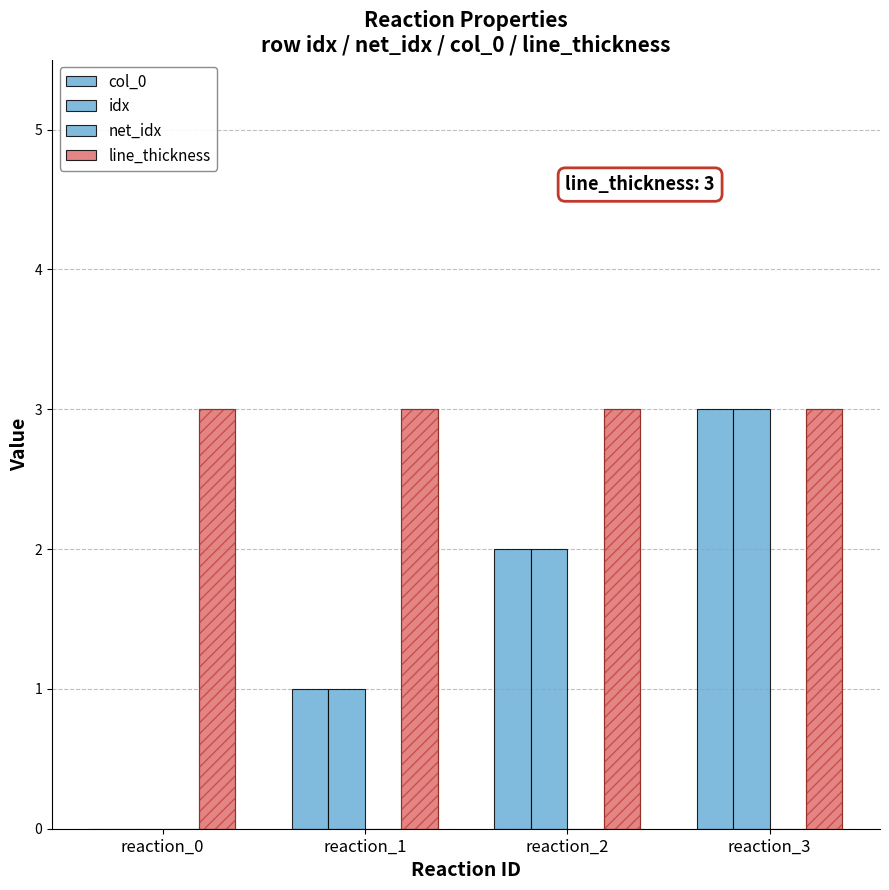

Which category has the highest value in the col_0 series?

reaction_3